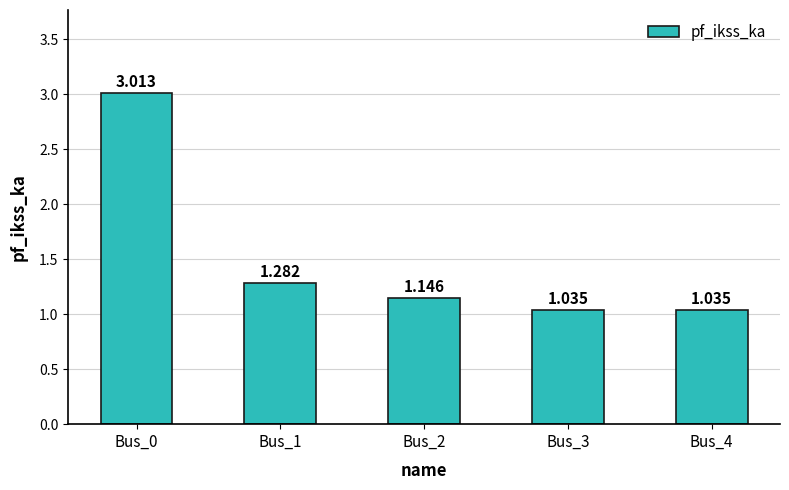

Reading right to left, transcribe all the data shown in this chart.

1.0	1.0	1.1	1.3	3.0